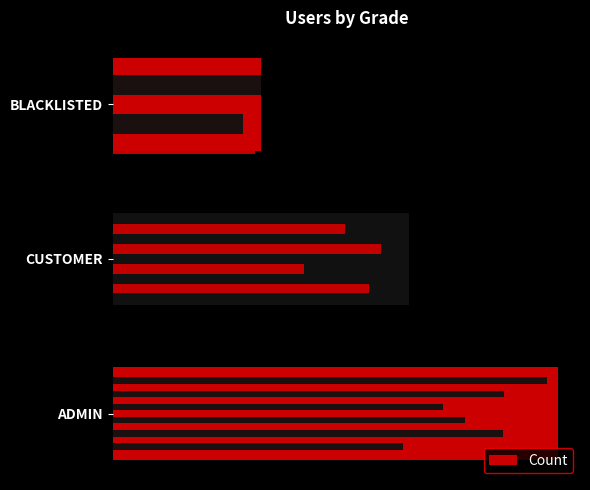

Rank the categories by value from highest to lowest.

0, 1, 2